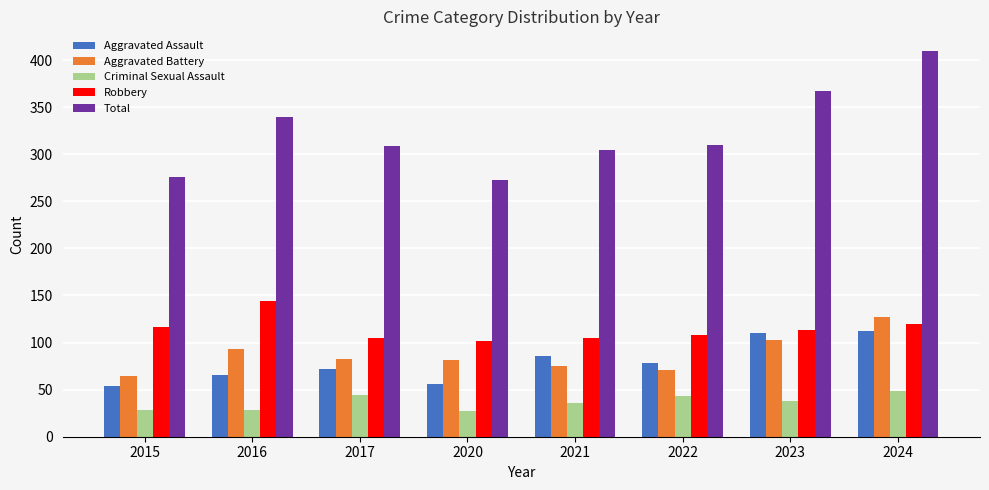

True or false: Criminal Sexual Assault has a value of 58 at 2023.

False